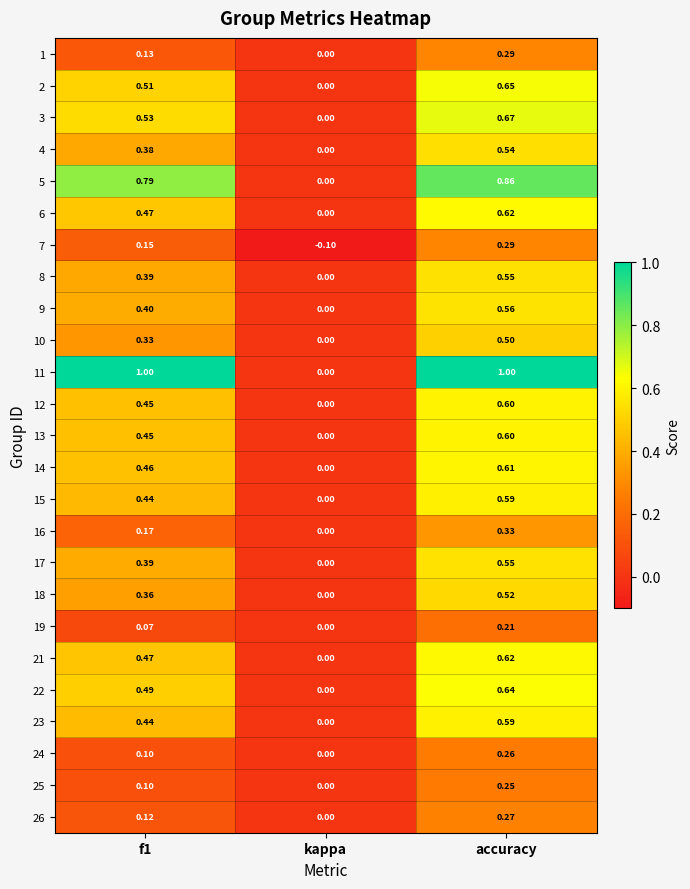

Which category has the lowest value in the 16 series?

kappa